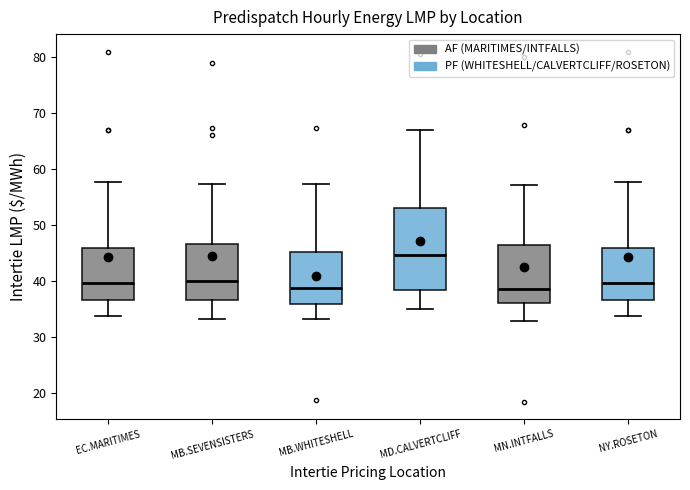

Which box is the tallest, from its lower edge to its upper edge?

MD.CALVERTCLIFF